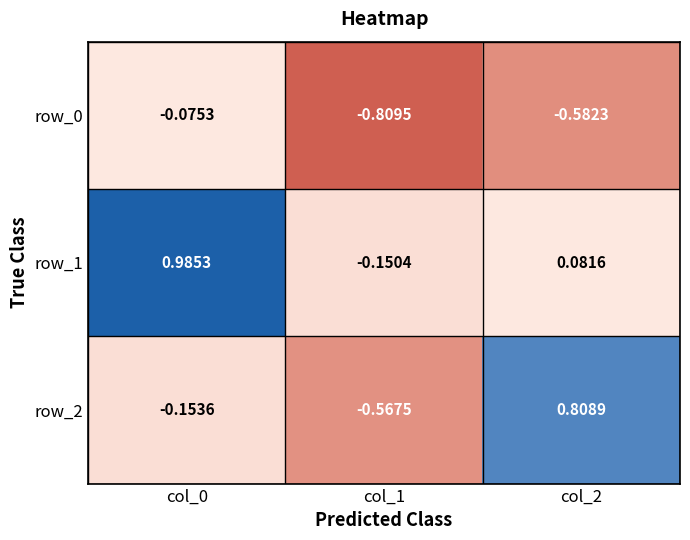

What is the difference between the second highest and minimum values in the row_0 series?

0.2